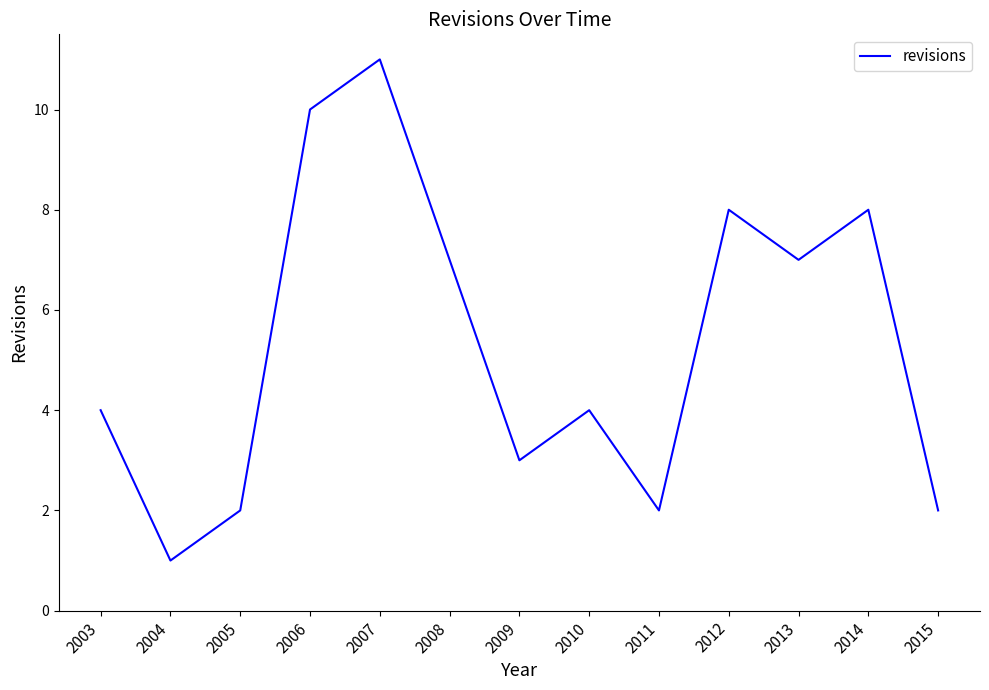

How many interior local valleys (lower than both neighbors) does the data have?

4